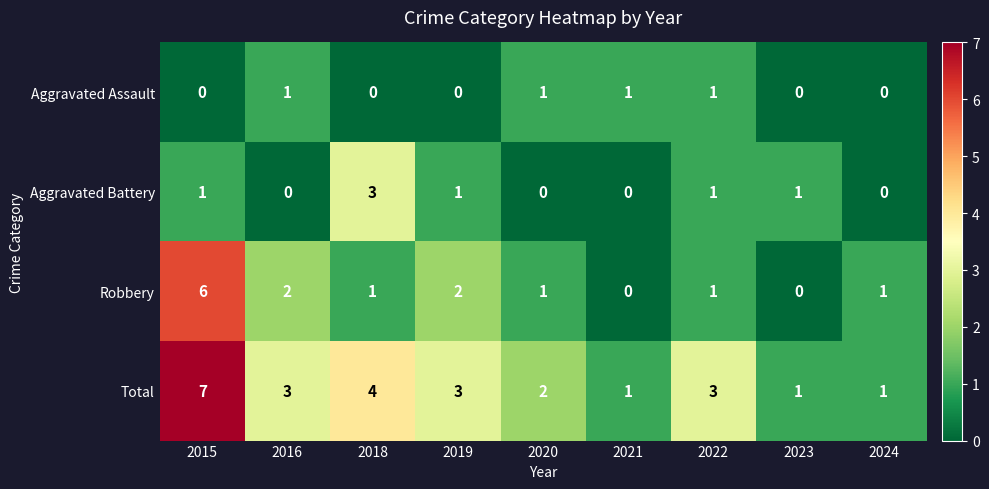

What is the total value across all series at 2020?

4